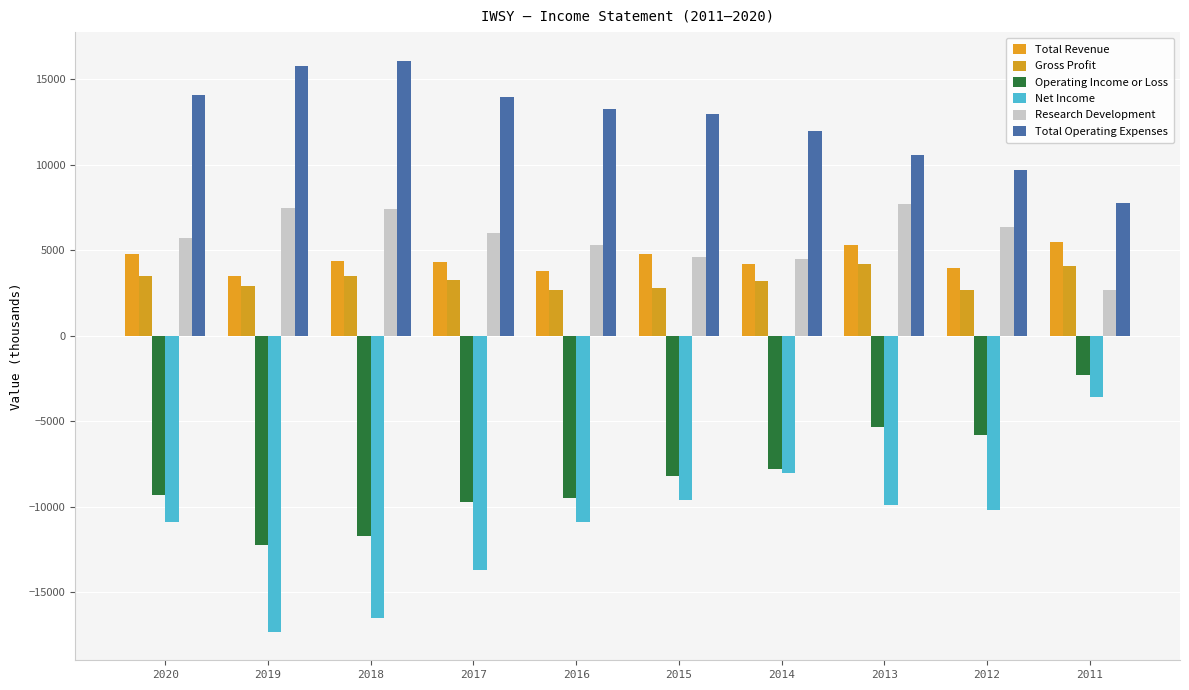

Reading right to left, extract all data points from this chart.

Total Revenue: 2011=5500	2012=4000	2013=5300	2014=4200	2015=4800	2016=3800	2017=4300	2018=4400	2019=3500	2020=4800
Gross Profit: 2011=4100	2012=2700	2013=4200	2014=3200	2015=2800	2016=2700	2017=3300	2018=3500	2019=2900	2020=3500
Operating Income or Loss: 2011=-2300	2012=-5800	2013=-5300	2014=-7800	2015=-8200	2016=-9500	2017=-9700	2018=-11700	2019=-12200	2020=-9300
Net Income: 2011=-3600	2012=-10200	2013=-9900	2014=-8000	2015=-9600	2016=-10900	2017=-13700	2018=-16500	2019=-17300	2020=-10900
Research Development: 2011=2700	2012=6400	2013=7700	2014=4500	2015=4600	2016=5300	2017=6000	2018=7400	2019=7500	2020=5700
Total Operating Expenses: 2011=7800	2012=9700	2013=10600	2014=12000	2015=13000	2016=13300	2017=14000	2018=16100	2019=15800	2020=14100